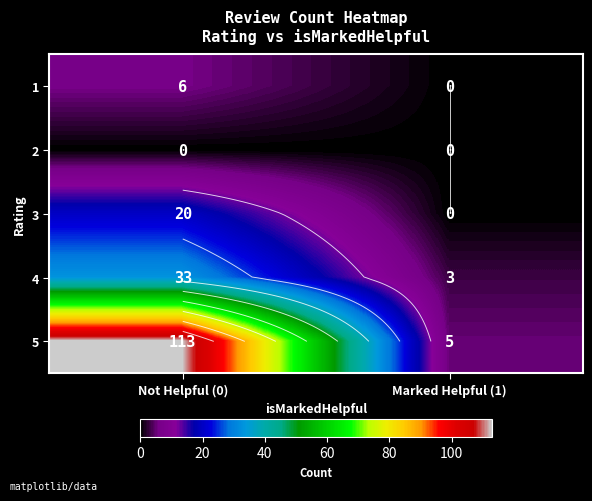

What is the total value across all series at Marked Helpful (1)?

8